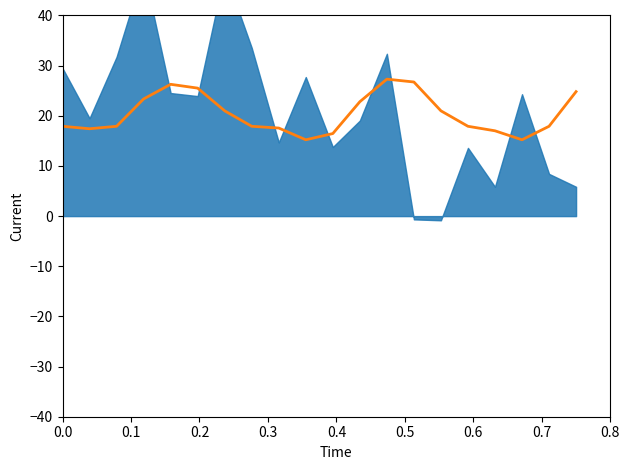

What is the difference between the second highest and minimum values?

11.5